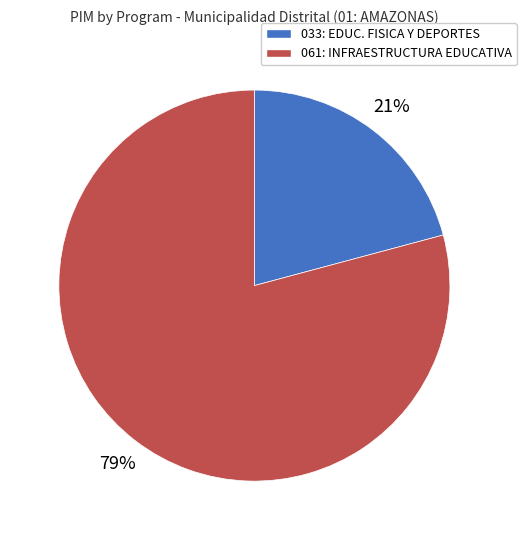

What is the majority slice?

061: INFRAESTRUCTURA EDUCATIVA